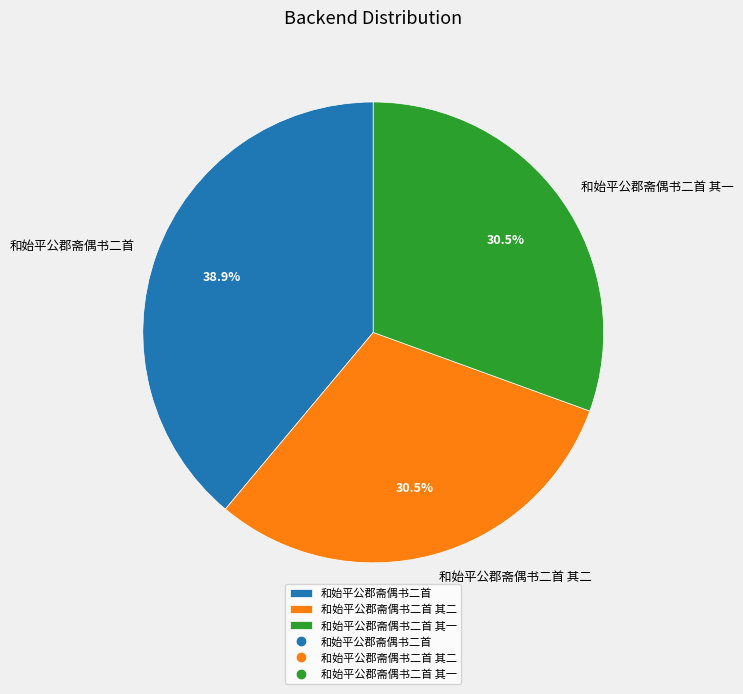

What is the ratio of the value at 和始平公郡斋偶书二首 其二 to the value at 和始平公郡斋偶书二首 其一?

1.0